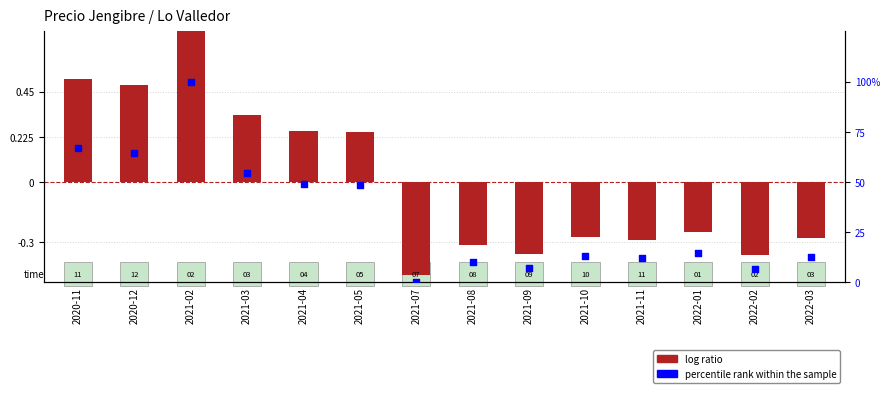

Which series has the largest Y range (max minus min)?

percentile rank within the sample